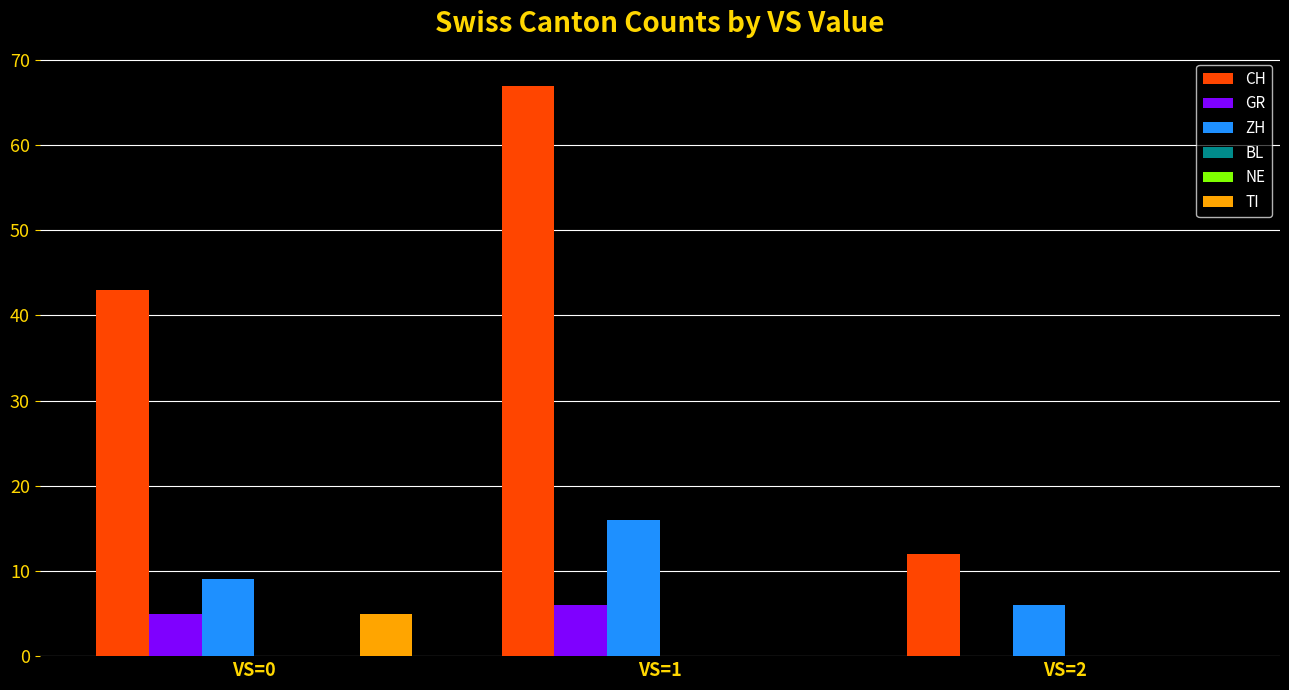

How many series are shown in this chart?

6